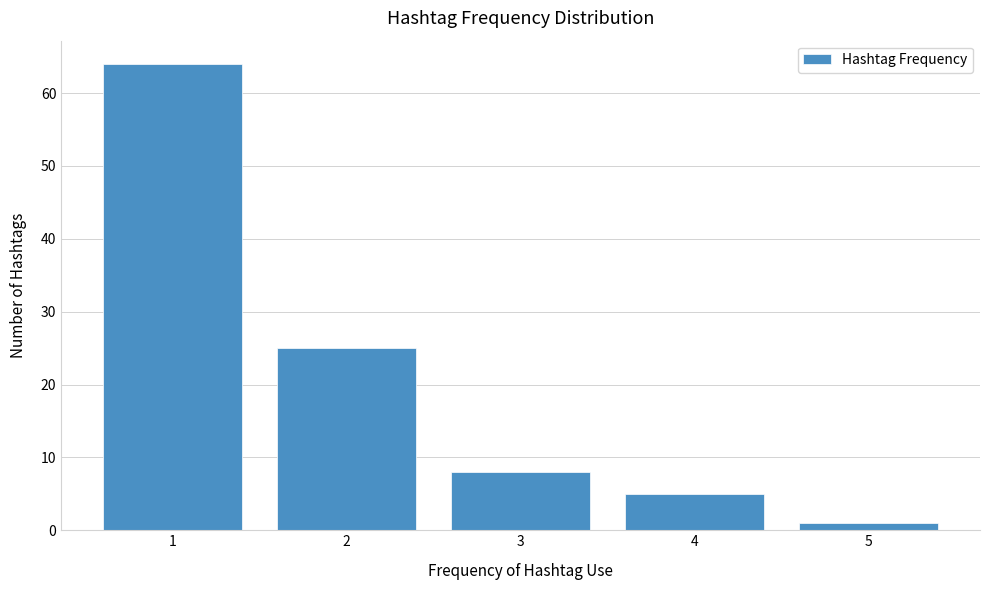

Reading left to right, list every bar in this chart as the range it spans on the x-axis followed by its height. The values are not printed on the chart, so give them approximately, as read against the axis.

0.5 to 1.5: 64
1.5 to 2.5: 25
2.5 to 3.5: 8
3.5 to 4.5: 5
4.5 to 5.5: 1